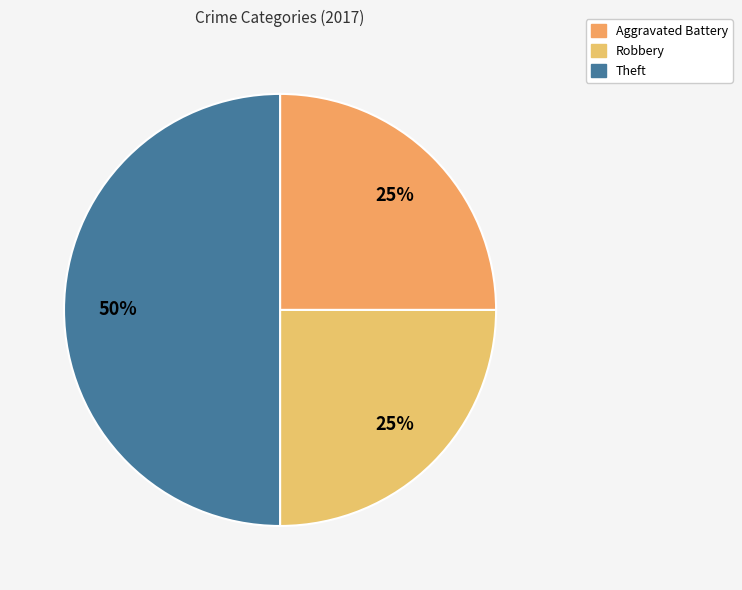

Does Robbery account for over 50% of the chart?

No